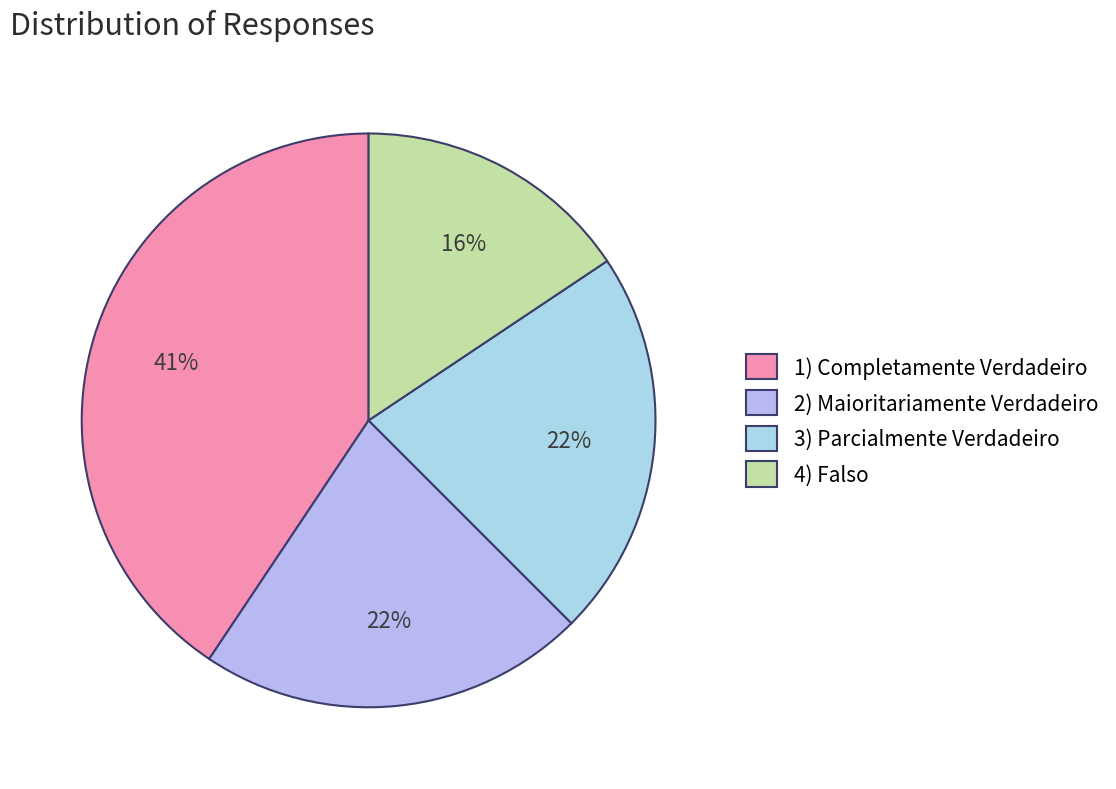

Approximately how many times larger is the value at 2) Maioritariamente Verdadeiro compared to 3) Parcialmente Verdadeiro?

1.0